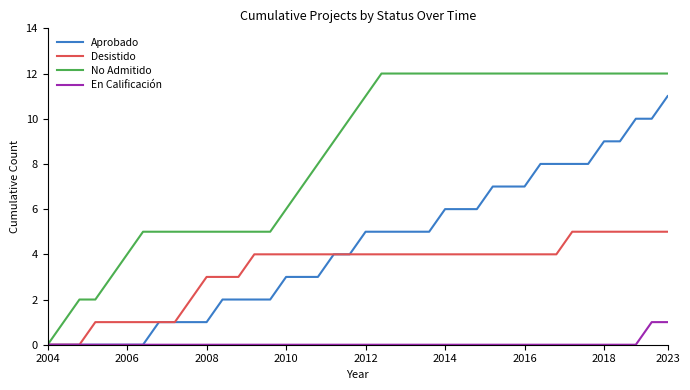

What is the maximum value shown in the chart?

12